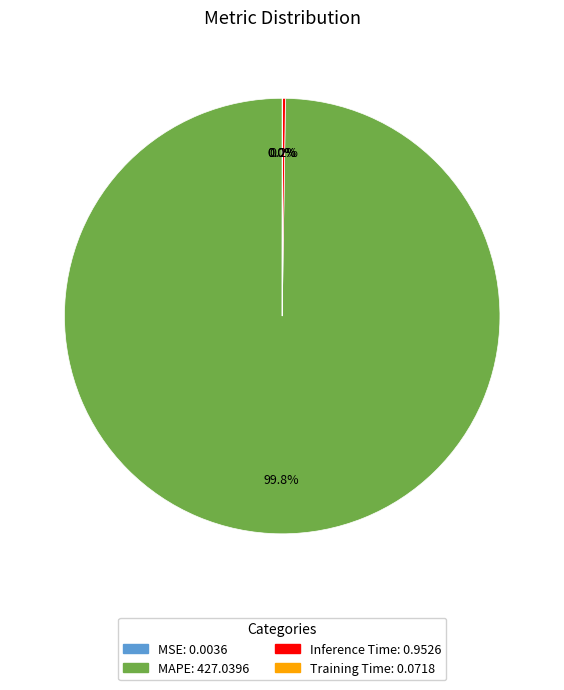

How much of the chart is everything except MAPE?

0.2%